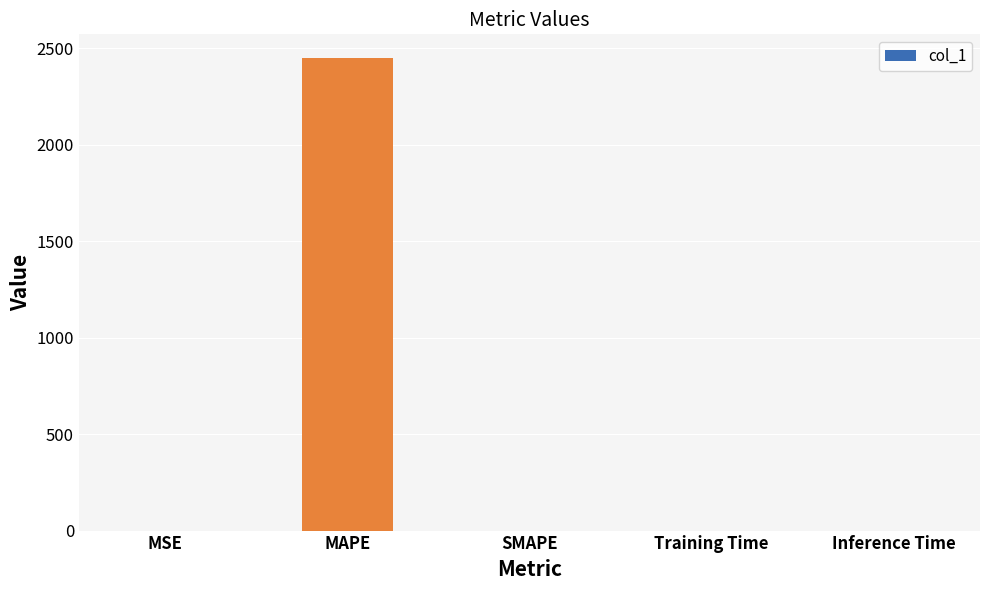

The value at MAPE is 796.2. True or false?

False